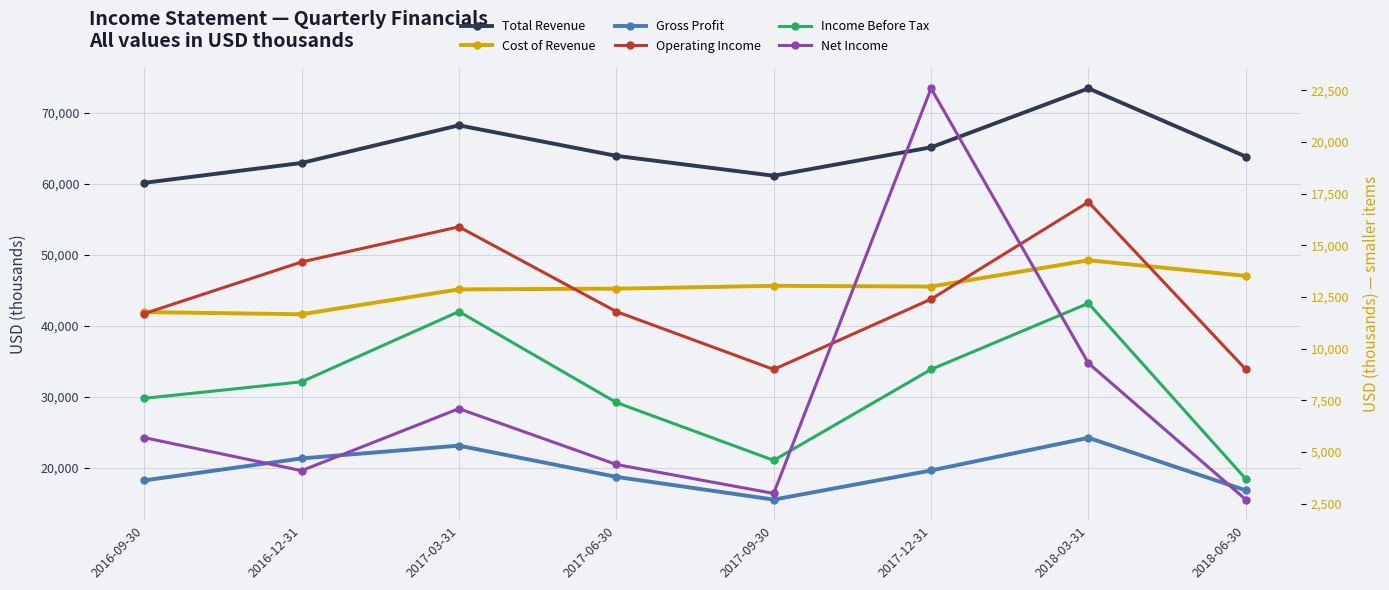

Rank the series at 2016-09-30 from highest to lowest value.

Total Revenue, Cost of Revenue, Gross Profit, Operating Income, Income Before Tax, Net Income